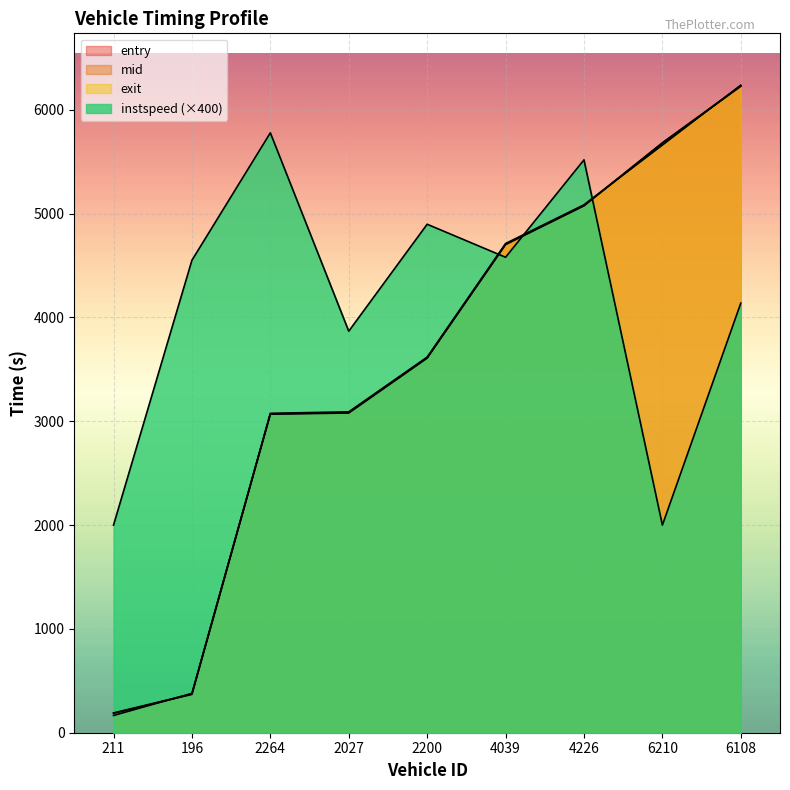

What is the total value across all series at 4039?

18701.0